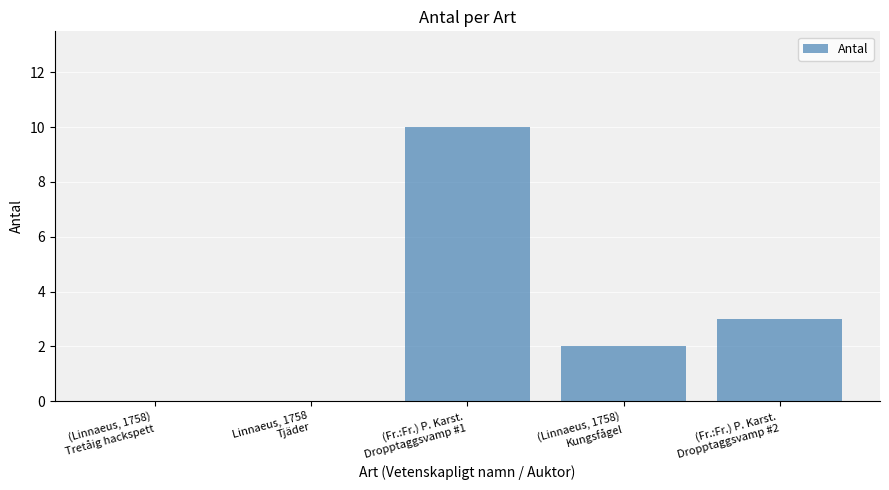

What value does the data have at (Fr.:Fr.) P. Karst.
Dropptaggsvamp #2?

3